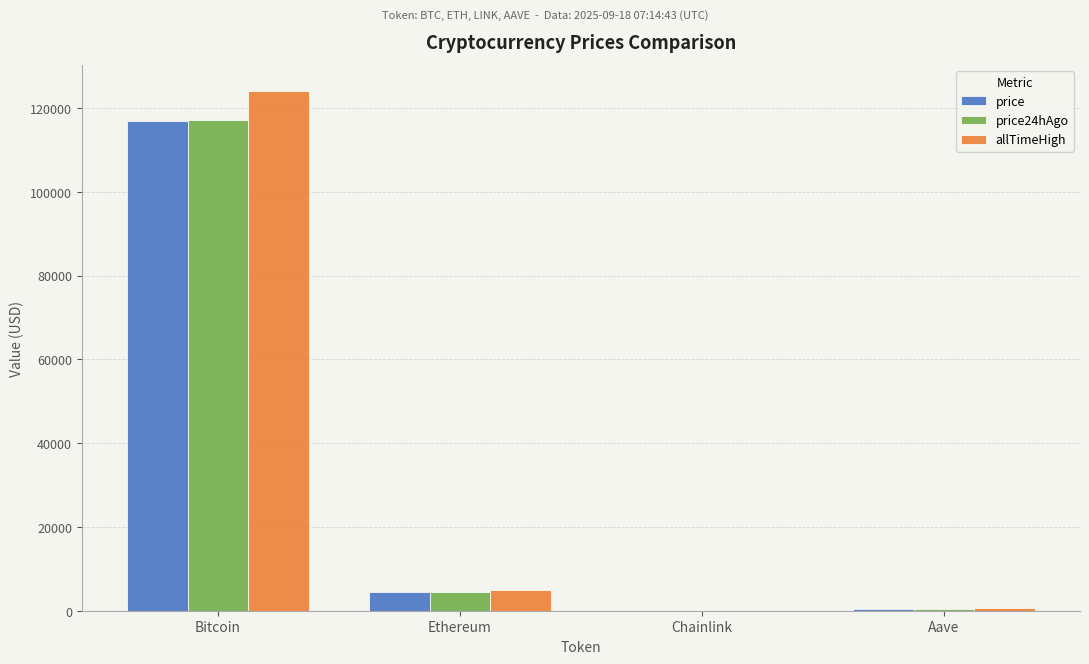

What is the average value of the allTimeHigh series?

32447.1